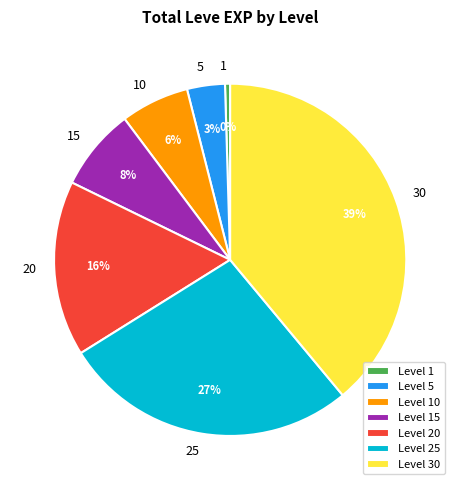

To the nearest percent, what is the combined percentage of 10 and 15?

14%